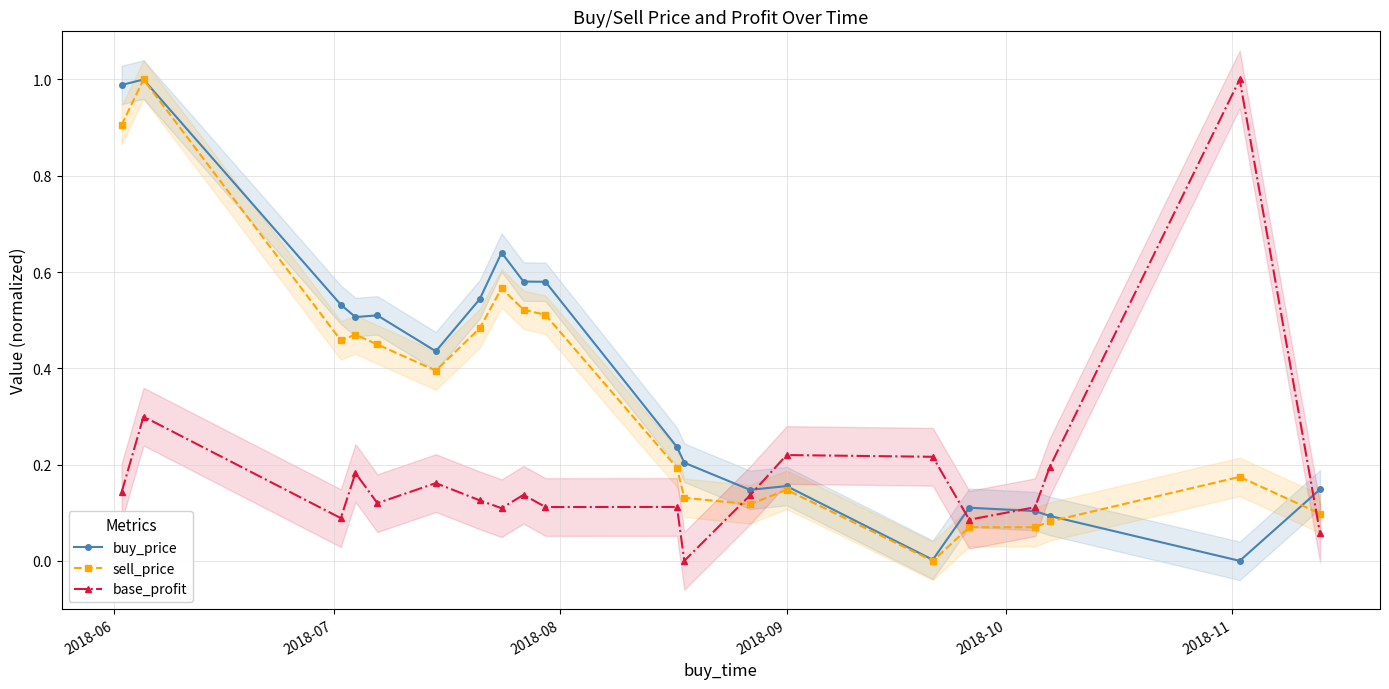

Rank the series by their maximum value, from highest to lowest.

buy_price, sell_price, base_profit